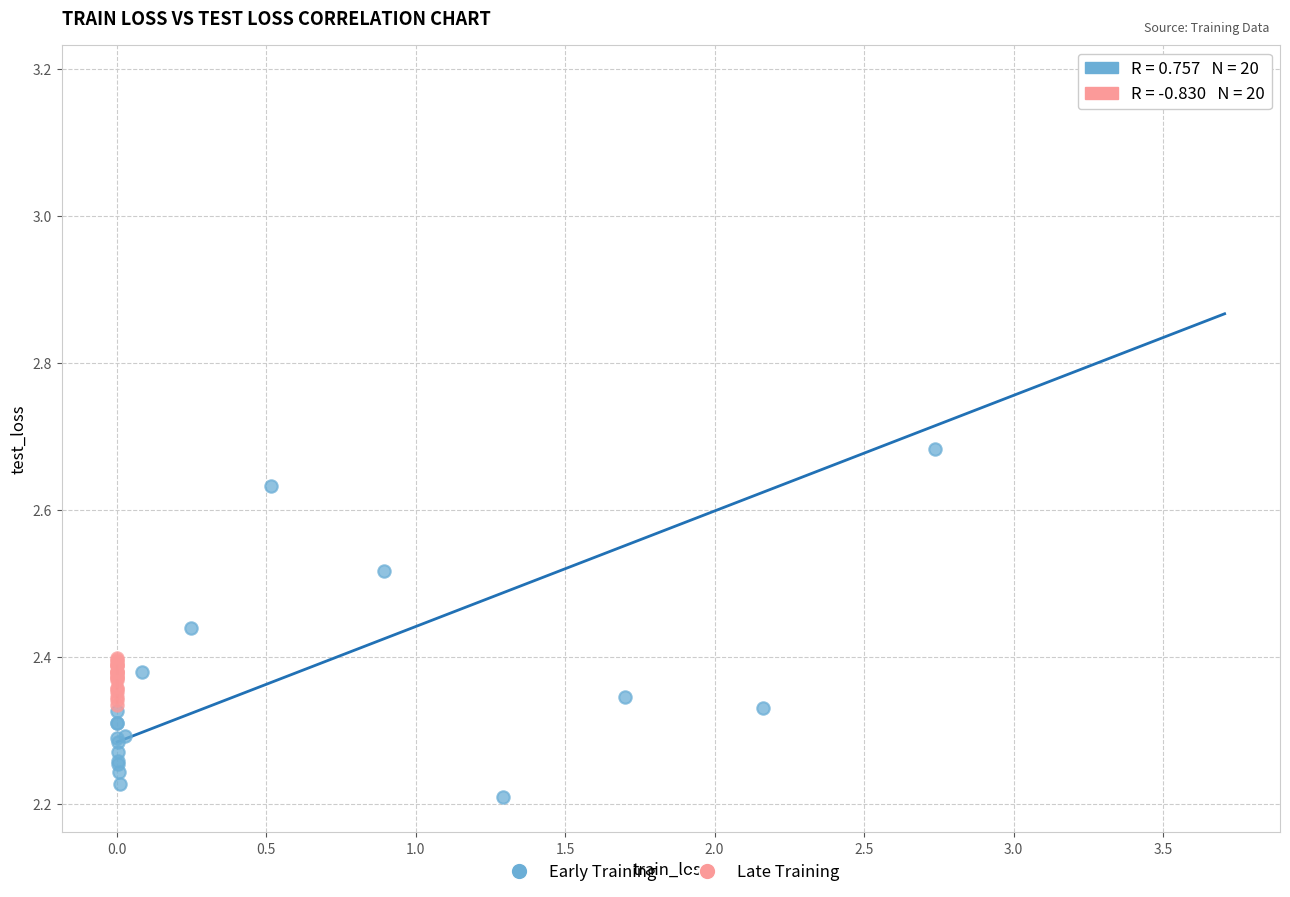

Which series reaches the minimum Y coordinate?

Early Training